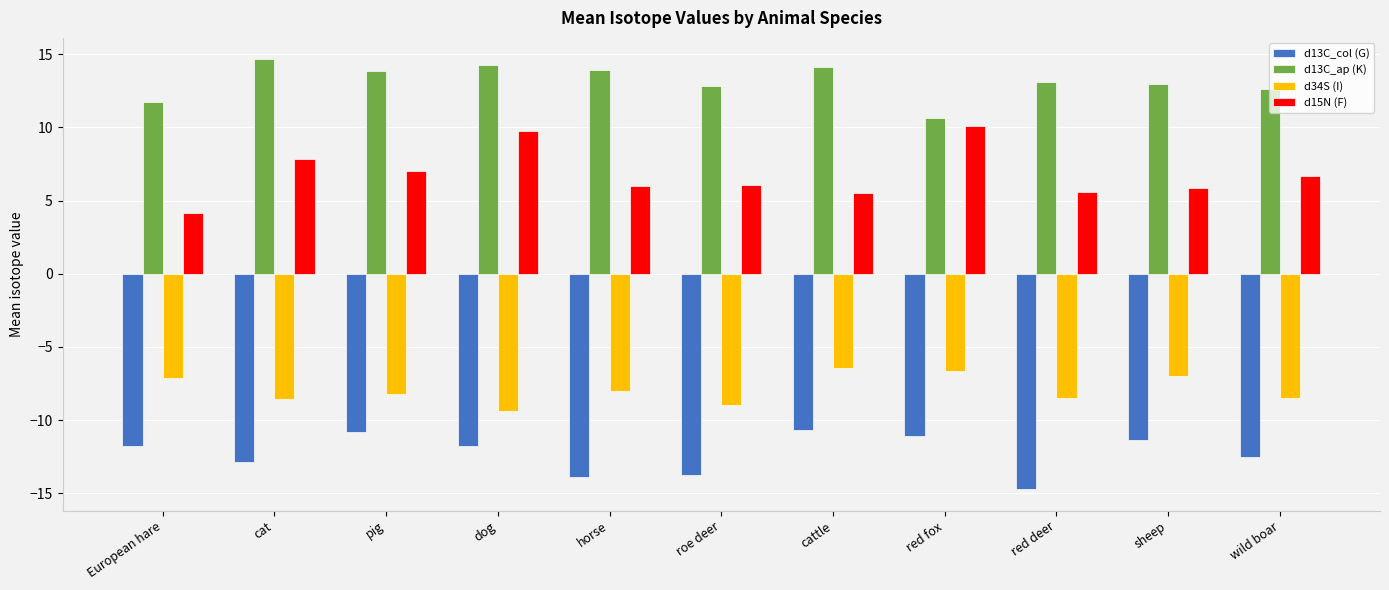

Which series has the widest spread of values?

d15N (F)